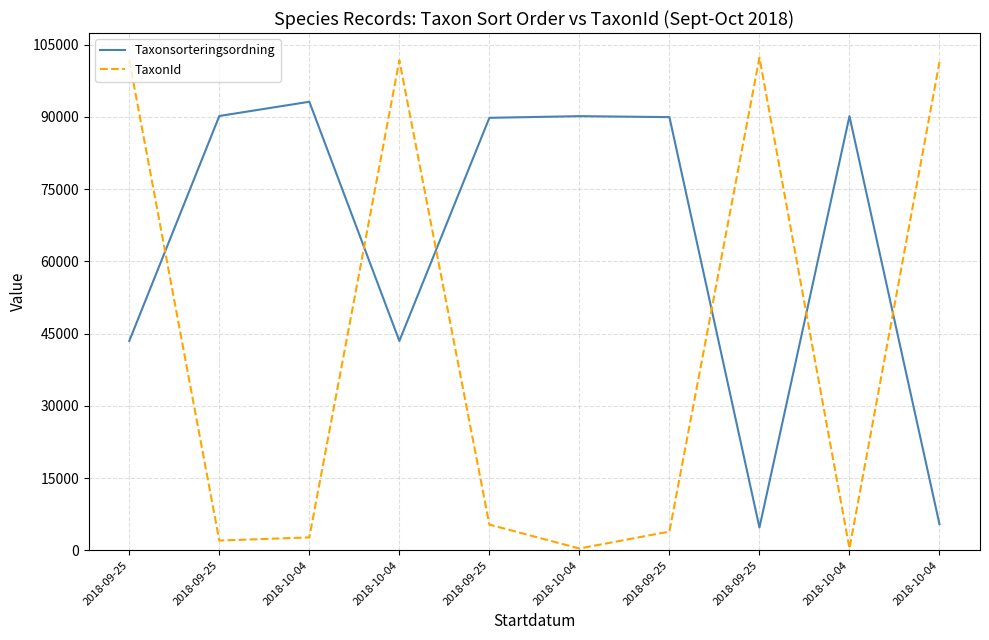

True or false: TaxonId has more than 2 interior local peaks.

False